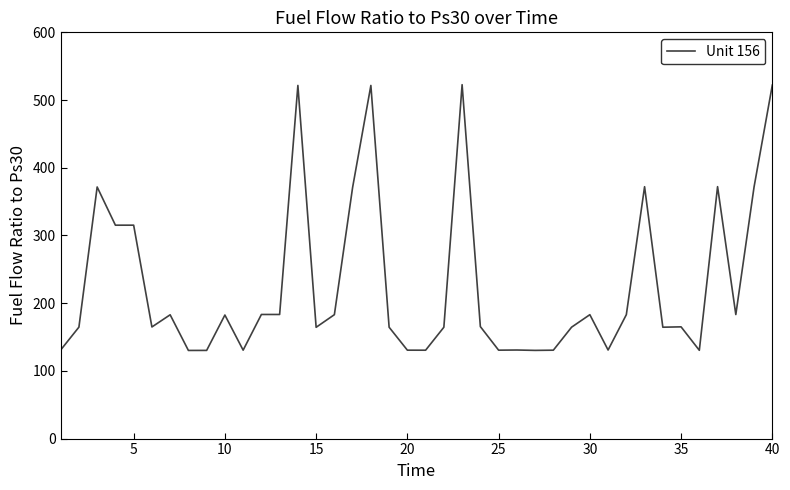

What is the smallest value displayed?

130.2